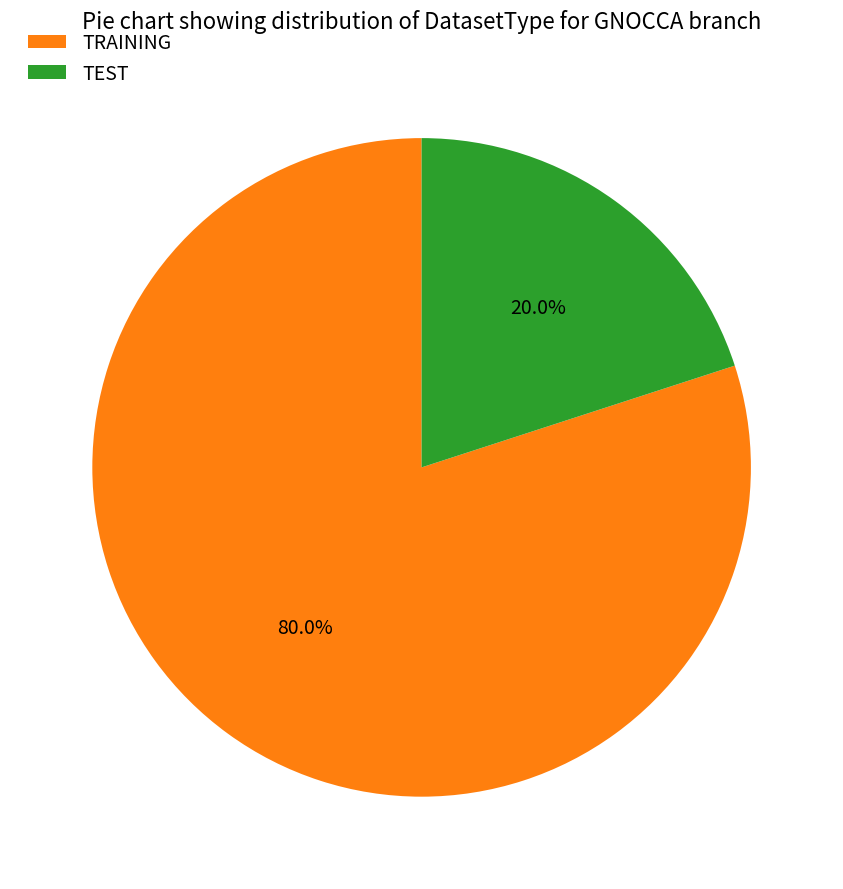

What is the largest slice in the pie chart?

TRAINING